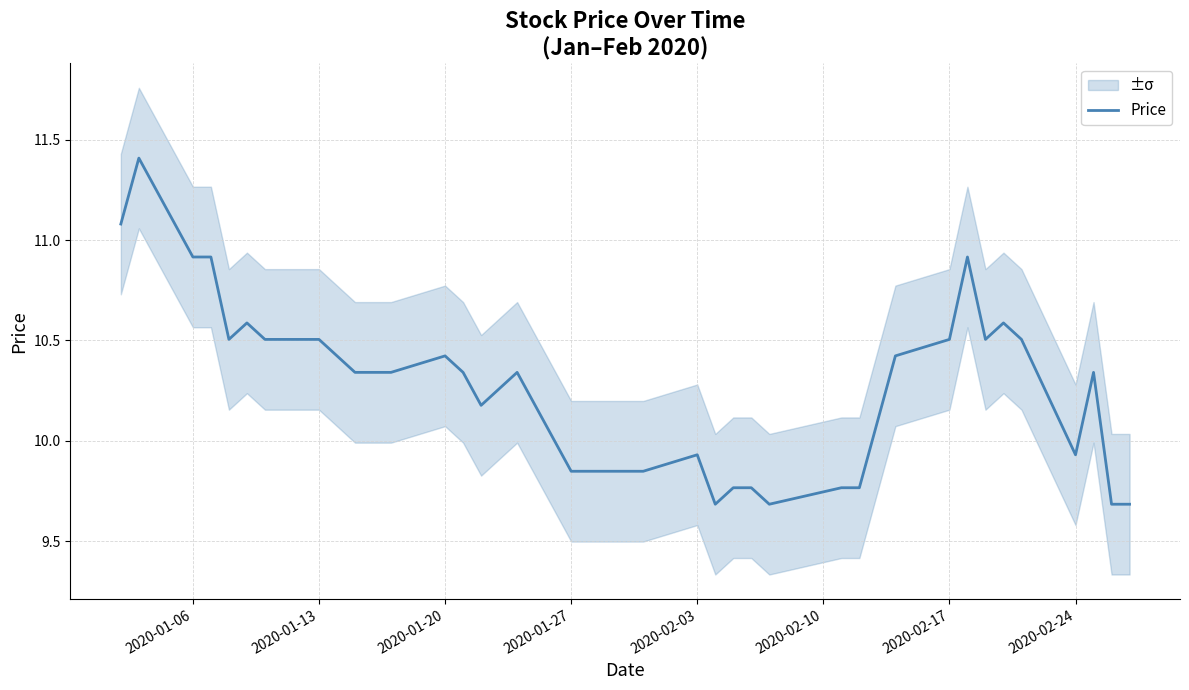

What is the lowest value of the Price series?

9.7